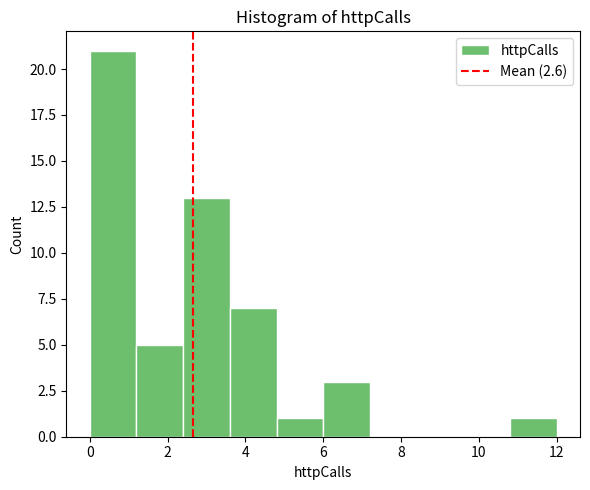

Reading left to right, list every bar in this chart as the range it spans on the x-axis followed by its height. The values are not printed on the chart, so give them approximately, as read against the axis.

0.0 to 1.2: 21
1.2 to 2.4: 5
2.4 to 3.6: 13
3.6 to 4.8: 7
4.8 to 6.0: 1
6.0 to 7.2: 3
7.2 to 8.4: 0
8.4 to 9.6: 0
9.6 to 10.8: 0
10.8 to 12.0: 1